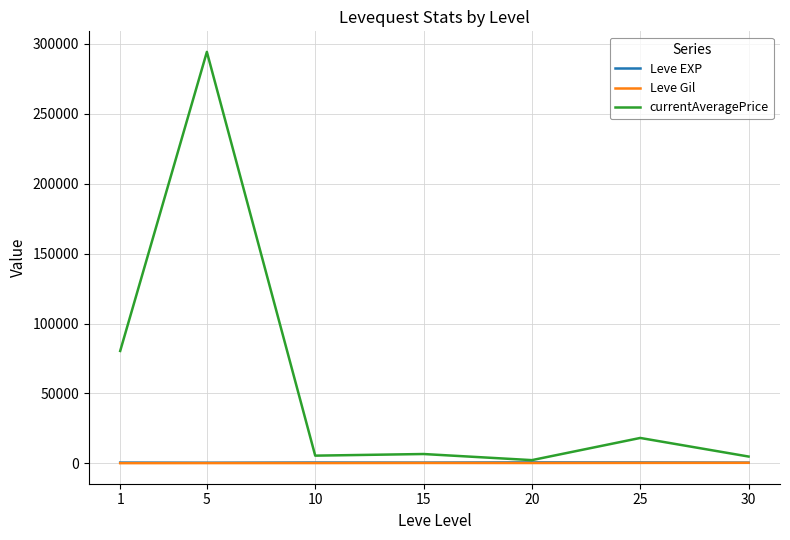

Which series has the largest total across all categories?

currentAveragePrice